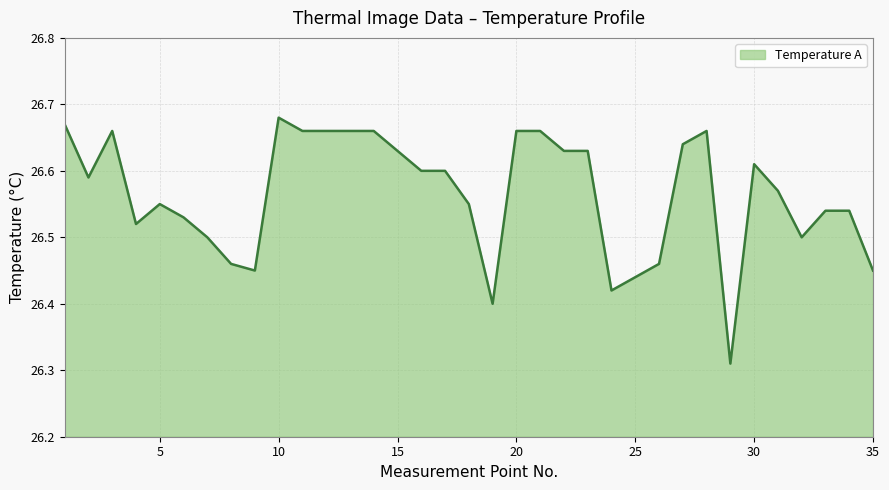

How many lines are shown in the chart?

1